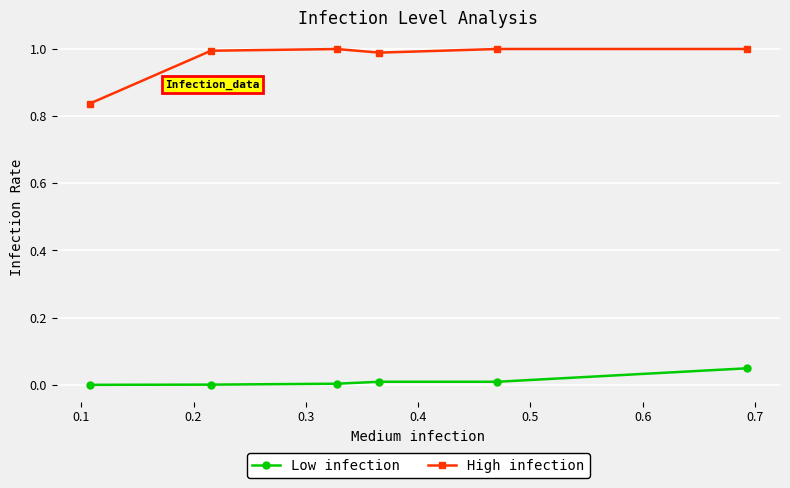

What is the maximum value for High infection?

1.0